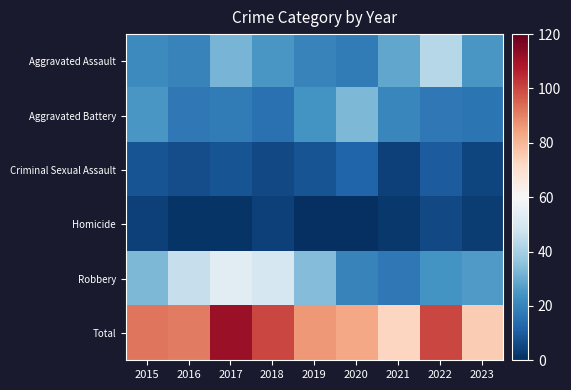

Reading left to right, what are all the values shown in this chart?

Aggravated Assault: 2015=22	2016=20	2017=32	2018=25	2019=20	2020=18	2021=29	2022=43	2023=25
Aggravated Battery: 2015=25	2016=17	2017=18	2018=15	2019=24	2020=33	2021=21	2022=17	2023=16
Criminal Sexual Assault: 2015=8	2016=7	2017=8	2018=6	2019=8	2020=12	2021=4	2022=10	2023=5
Homicide: 2015=4	2016=1	2017=1	2018=4	2019=0	2020=0	2021=2	2022=6	2023=3
Robbery: 2015=33	2016=46	2017=53	2018=50	2019=34	2020=20	2021=17	2022=24	2023=26
Total: 2015=92	2016=91	2017=112	2018=100	2019=86	2020=83	2021=73	2022=100	2023=75